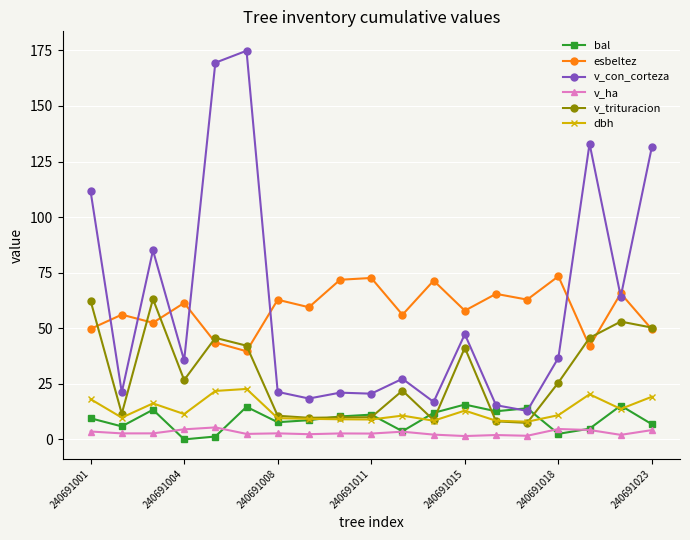

Count the number of data series in this chart.

6